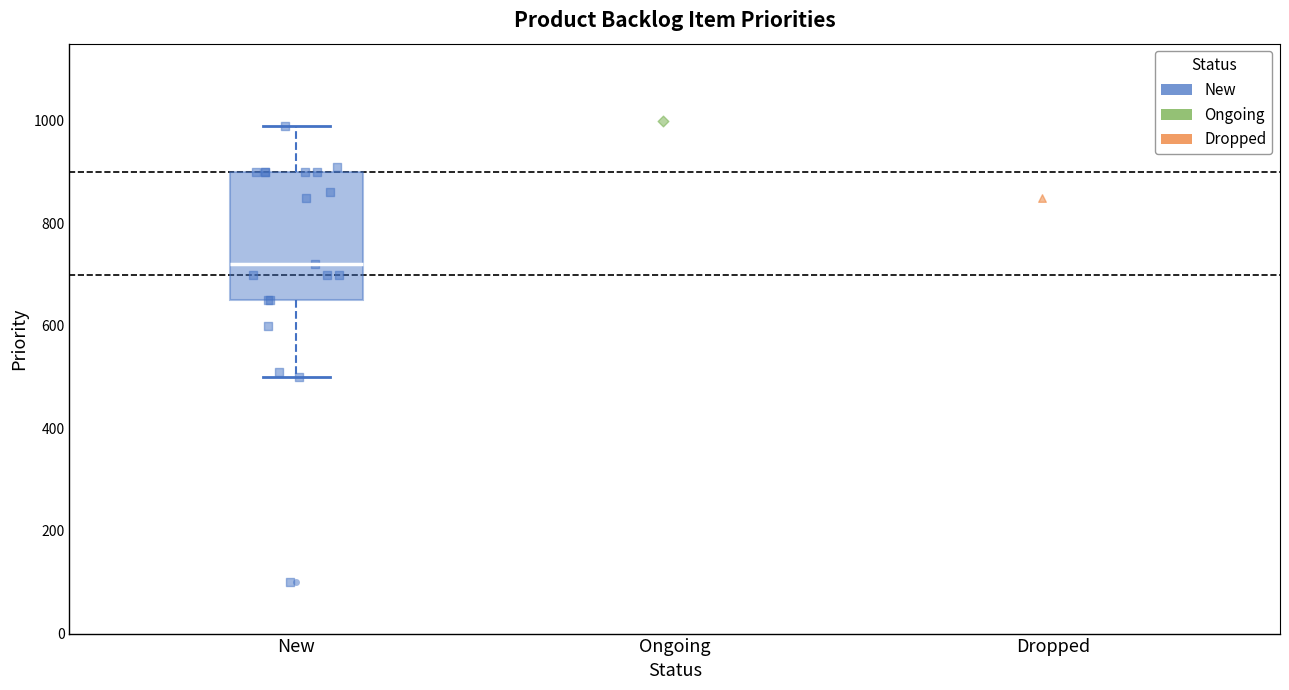

Where does the median line of the box for New sit on the y-axis? The values are not printed on the chart, so give them approximately, as read against the axis.

720